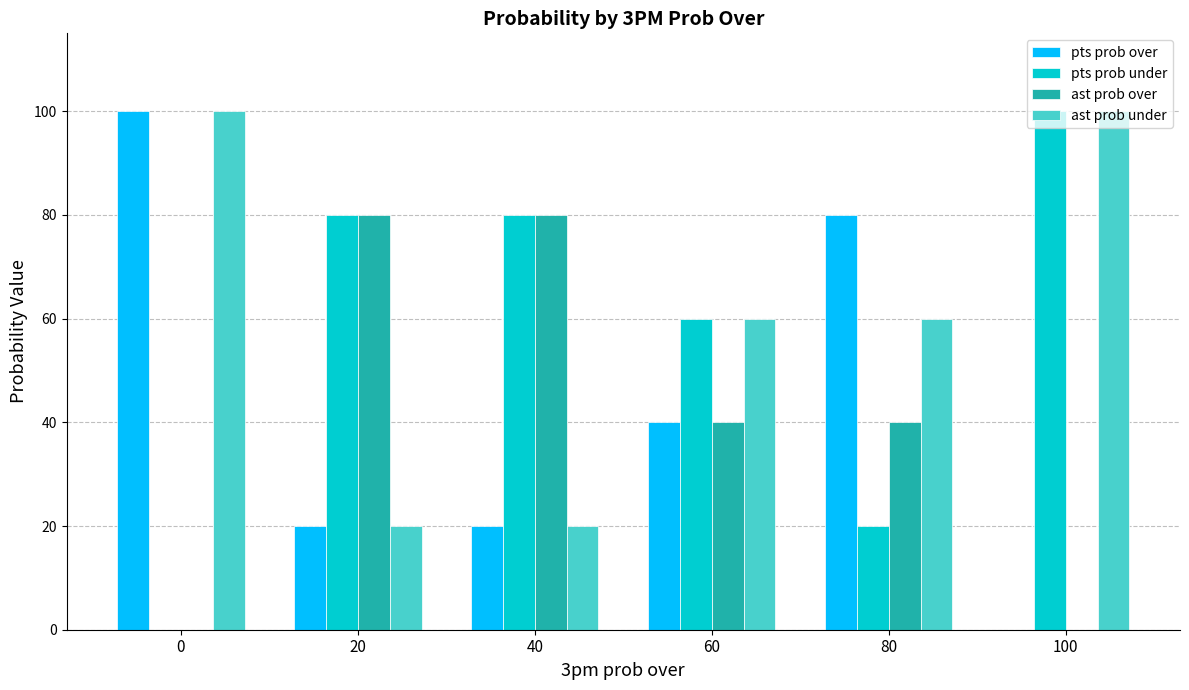

True or false: ast prob over has a value of 13 at 60.

False